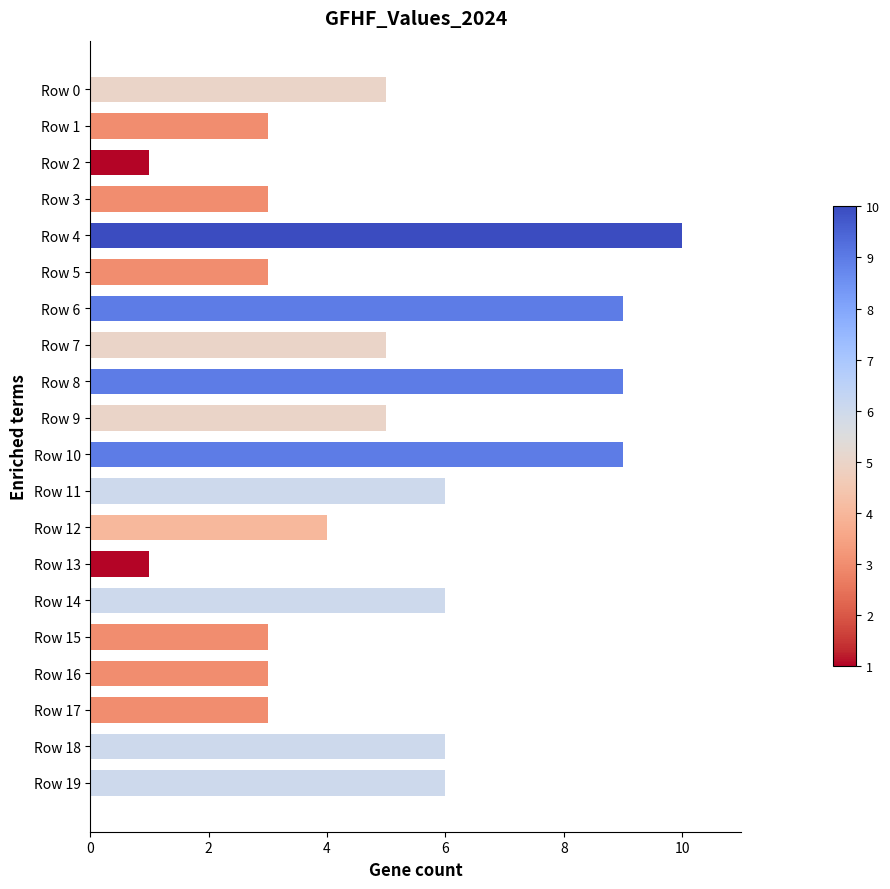

What is the greatest value displayed?

10